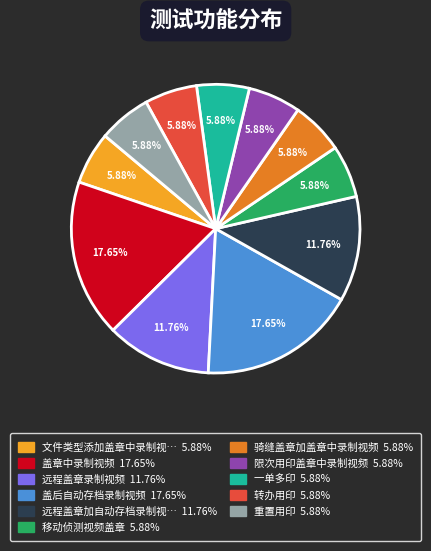

Does any single category account for the majority?

No